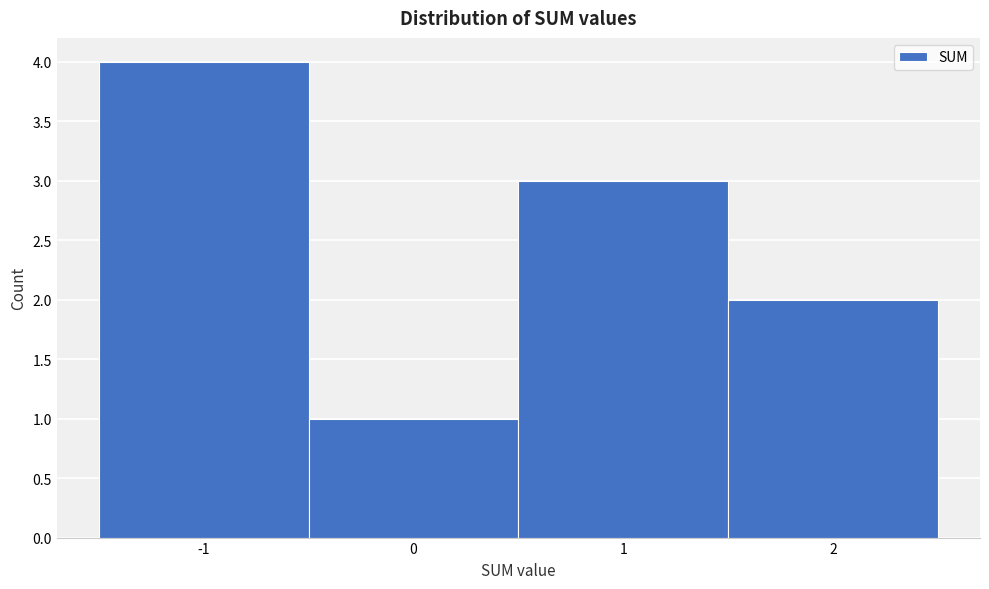

What is the height of the bar covering 0.5 to 1.5 on the x-axis? The values are not printed on the chart, so give them approximately, as read against the axis.

3